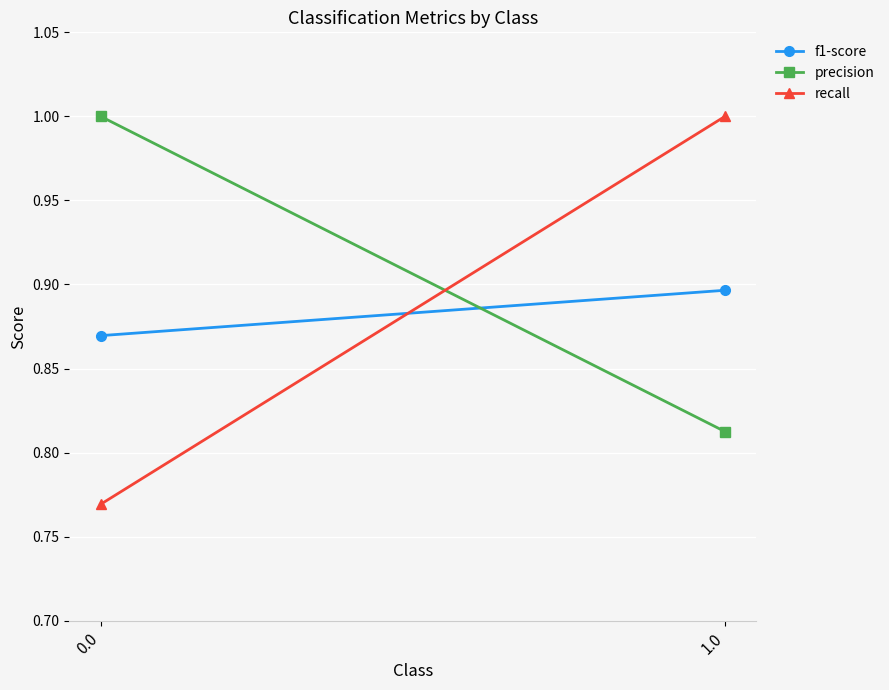

Is the value of precision at 1.0 greater than the value of f1-score at 1.0?

No